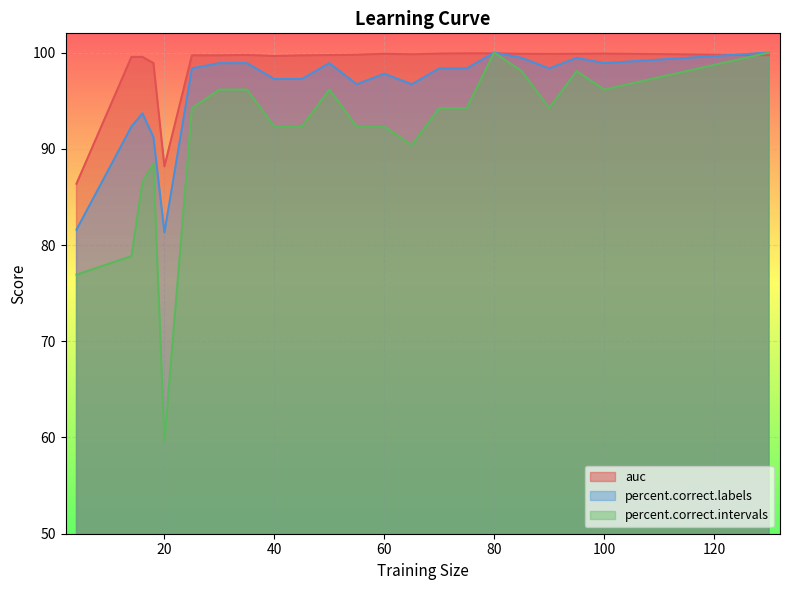

What is the smallest value displayed?

59.6